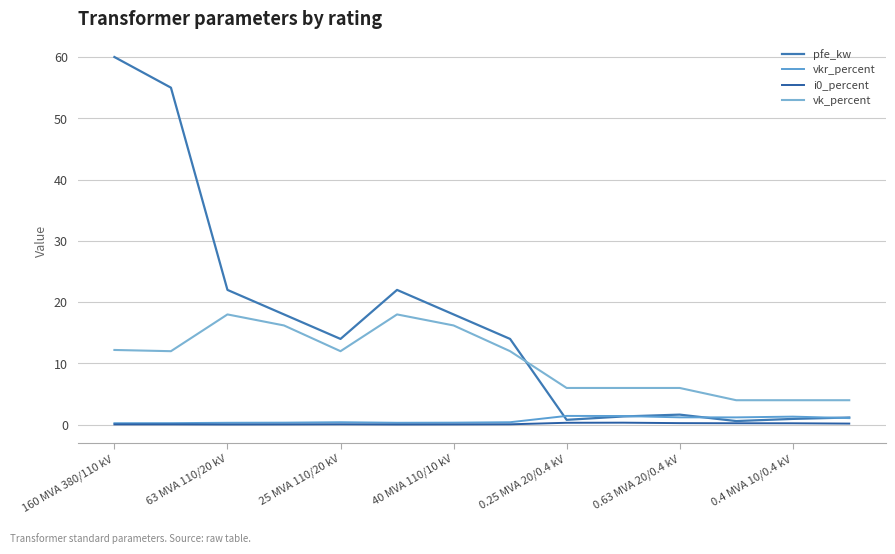

What is the difference between the maximum and minimum values in the vk_percent series?

14.0